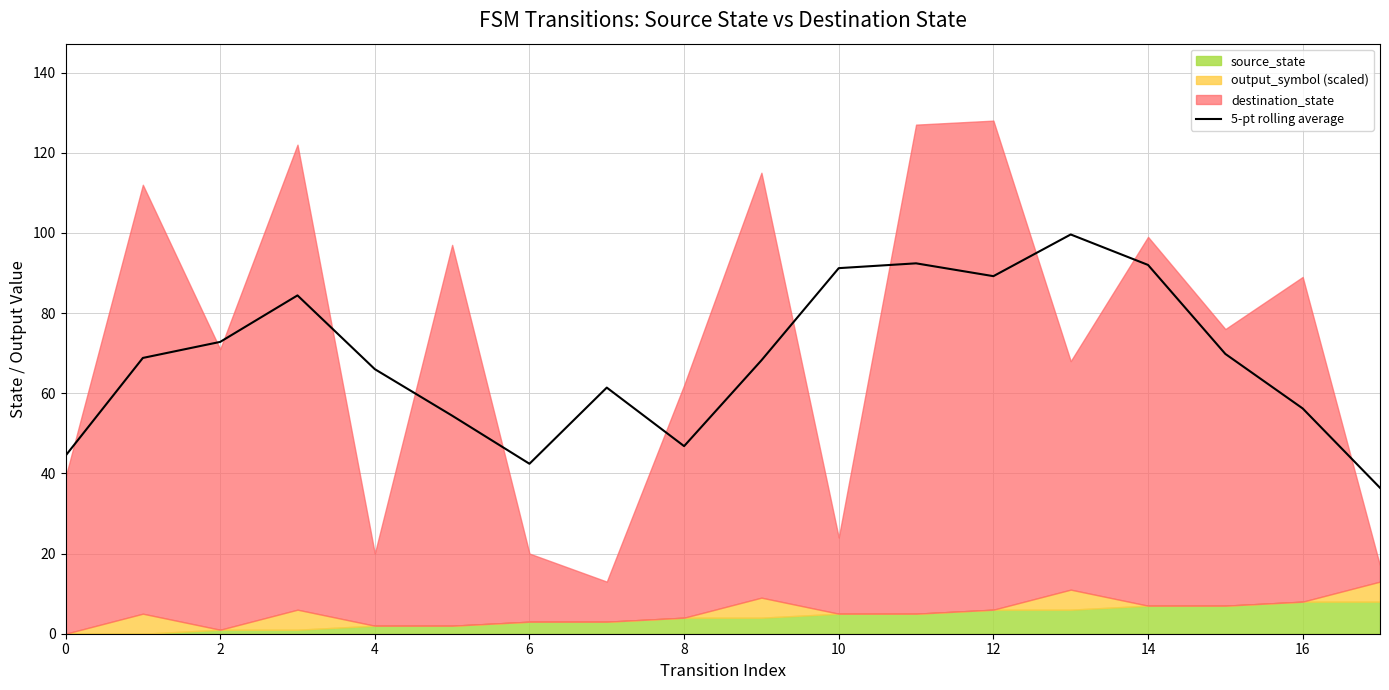

How many points are lower than both their immediate neighbors (excluding endpoints)?

3